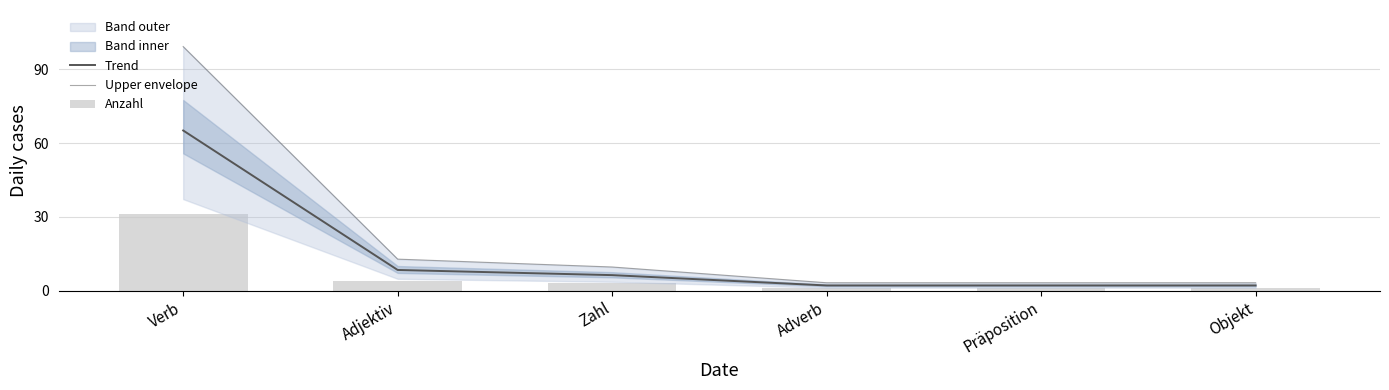

What is the smallest value displayed?

1.0